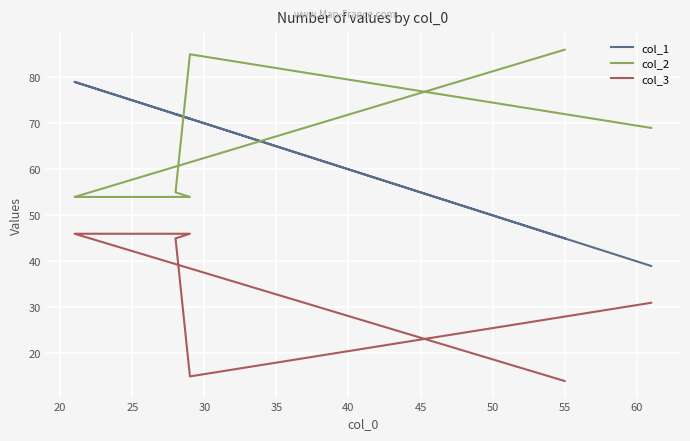

Reading right to left, transcribe all the data shown in this chart.

col_1: 39	71	72	71	79	45
col_2: 69	85	55	54	54	86
col_3: 31	15	45	46	46	14